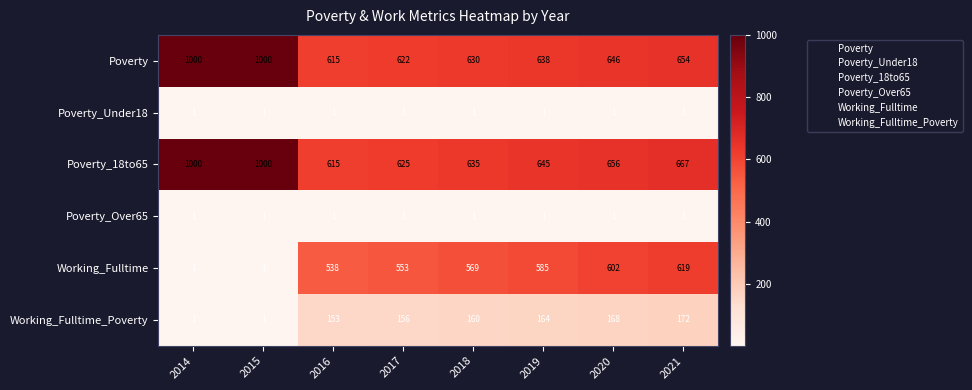

What is the maximum value for Working_Fulltime?

619